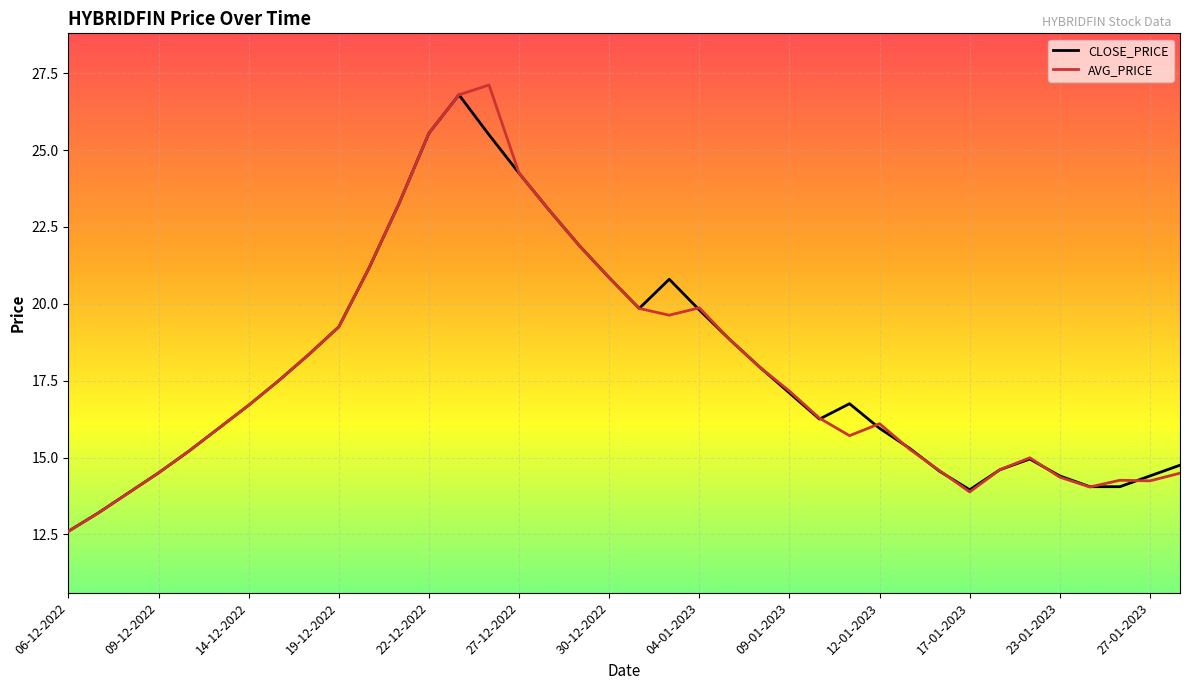

What is the smallest value displayed?

12.6